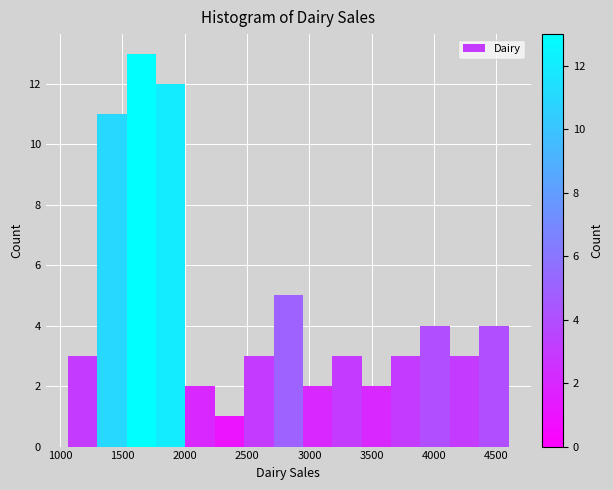

Reading left to right, list every bar in this chart as the range it spans on the x-axis followed by its height. Neither the bar edges nor the heights are printed on the chart, so give them approximately, as read against the axes.

1050 to 1300: 3
1300 to 1550: 11
1550 to 1750: 13
1750 to 2000: 12
2000 to 2250: 2
2250 to 2500: 1
2500 to 2700: 3
2700 to 2950: 5
2950 to 3200: 2
3200 to 3400: 3
3400 to 3650: 2
3650 to 3900: 3
3900 to 4150: 4
4150 to 4350: 3
4350 to 4600: 4